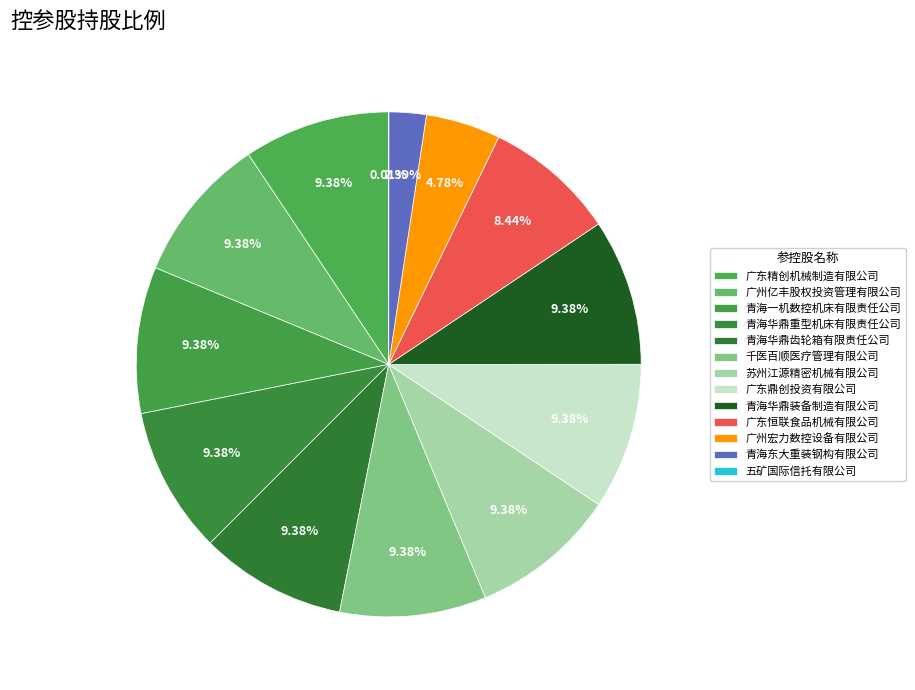

Combined, do 五矿国际信托有限公司 and 苏州江源精密机械有限公司 account for over 50%?

No